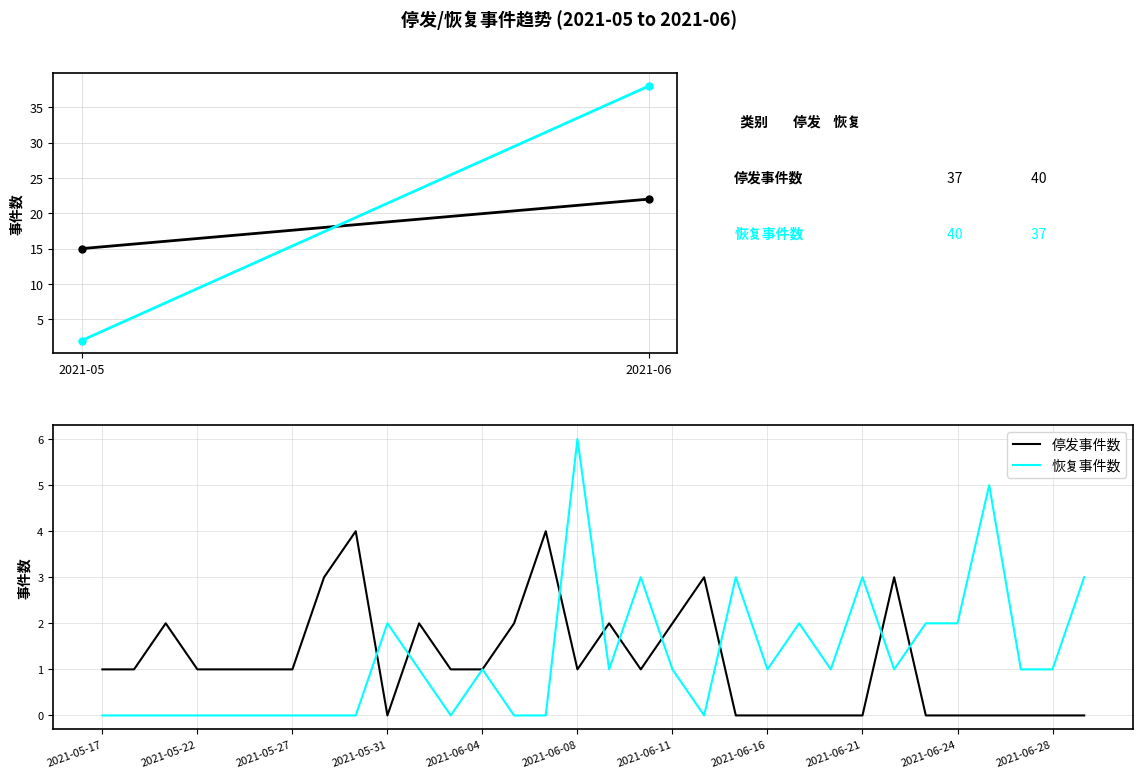

Rank the series by their maximum value, from lowest to highest.

停发事件数, 恢复事件数